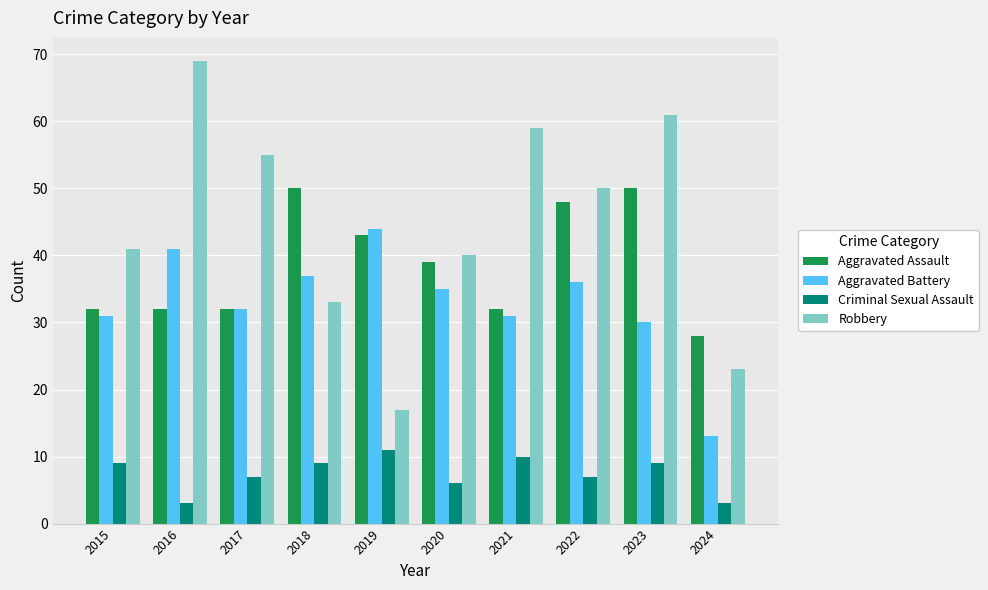

What is the difference between the maximum and minimum values in the Aggravated Battery series?

31